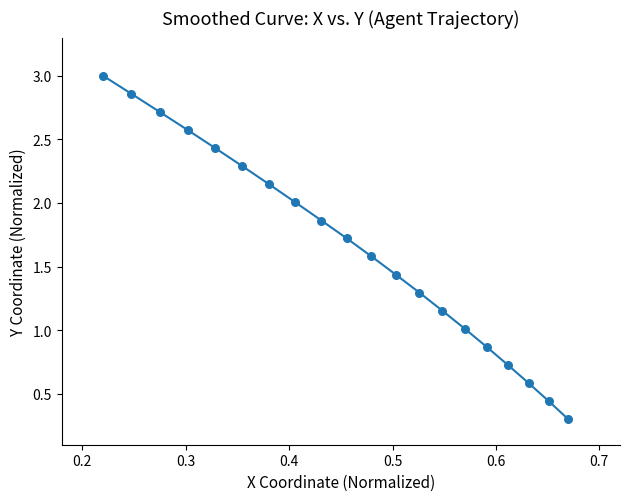

What is the greatest value displayed?

3.0